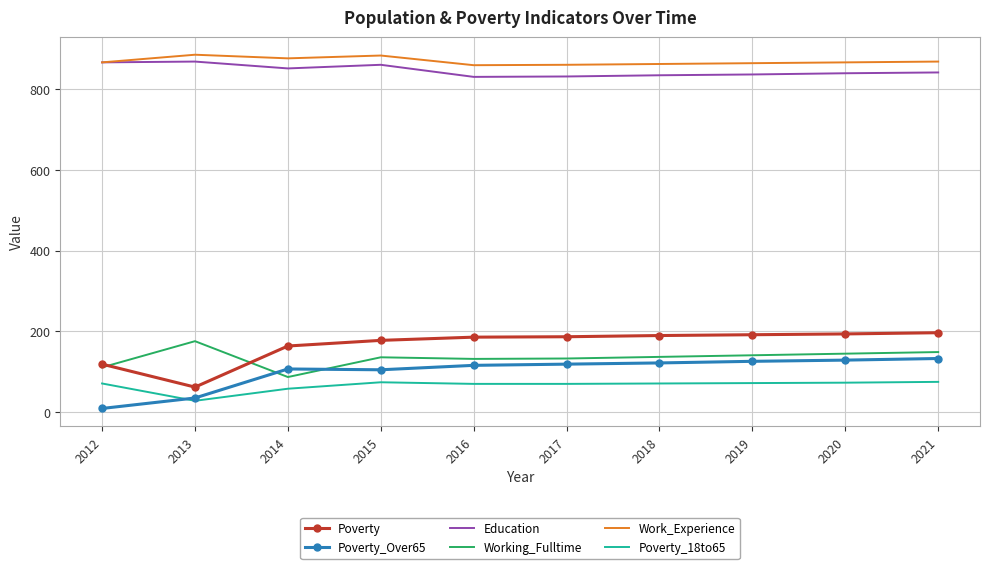

True or false: Education has more than 1 points higher than both neighbors.

True